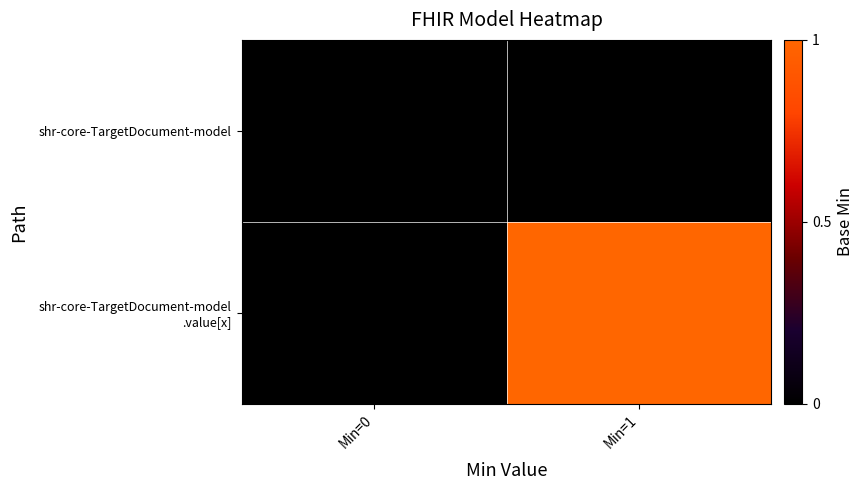

What is the greatest value displayed?

1